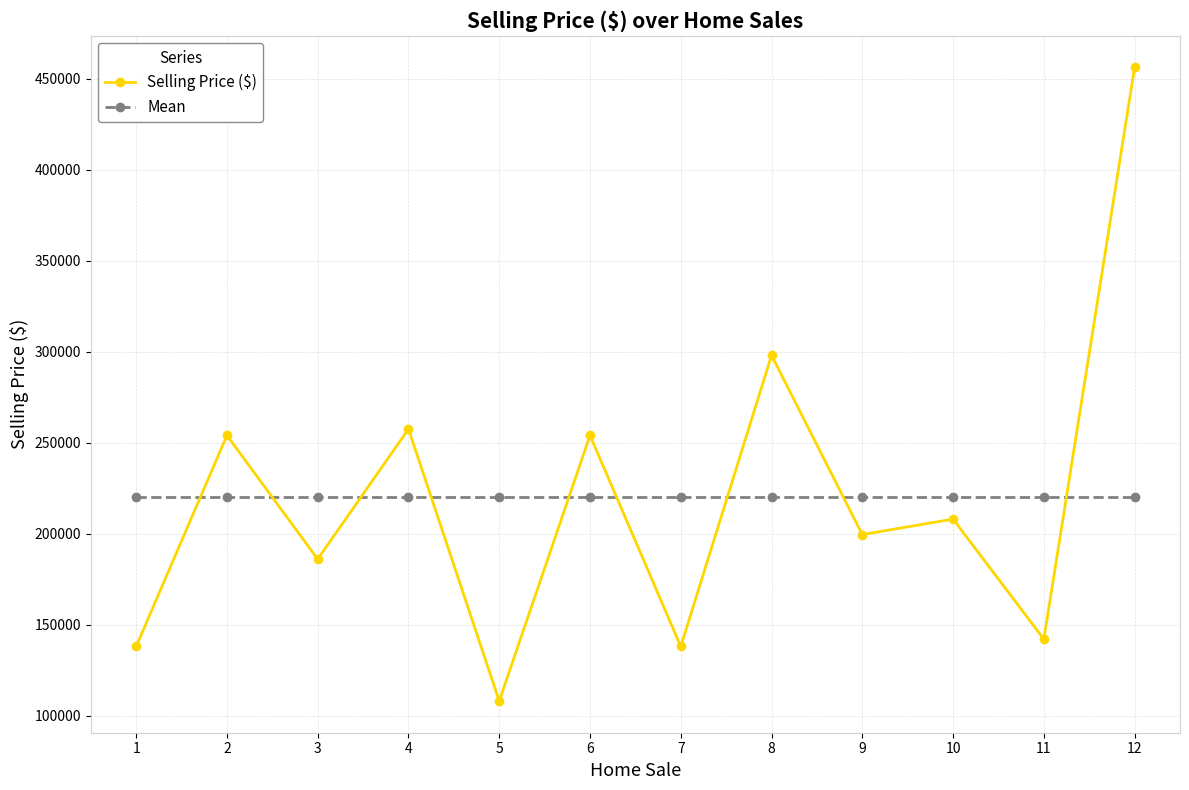

True or false: Selling Price ($) and Mean cross at least once.

True